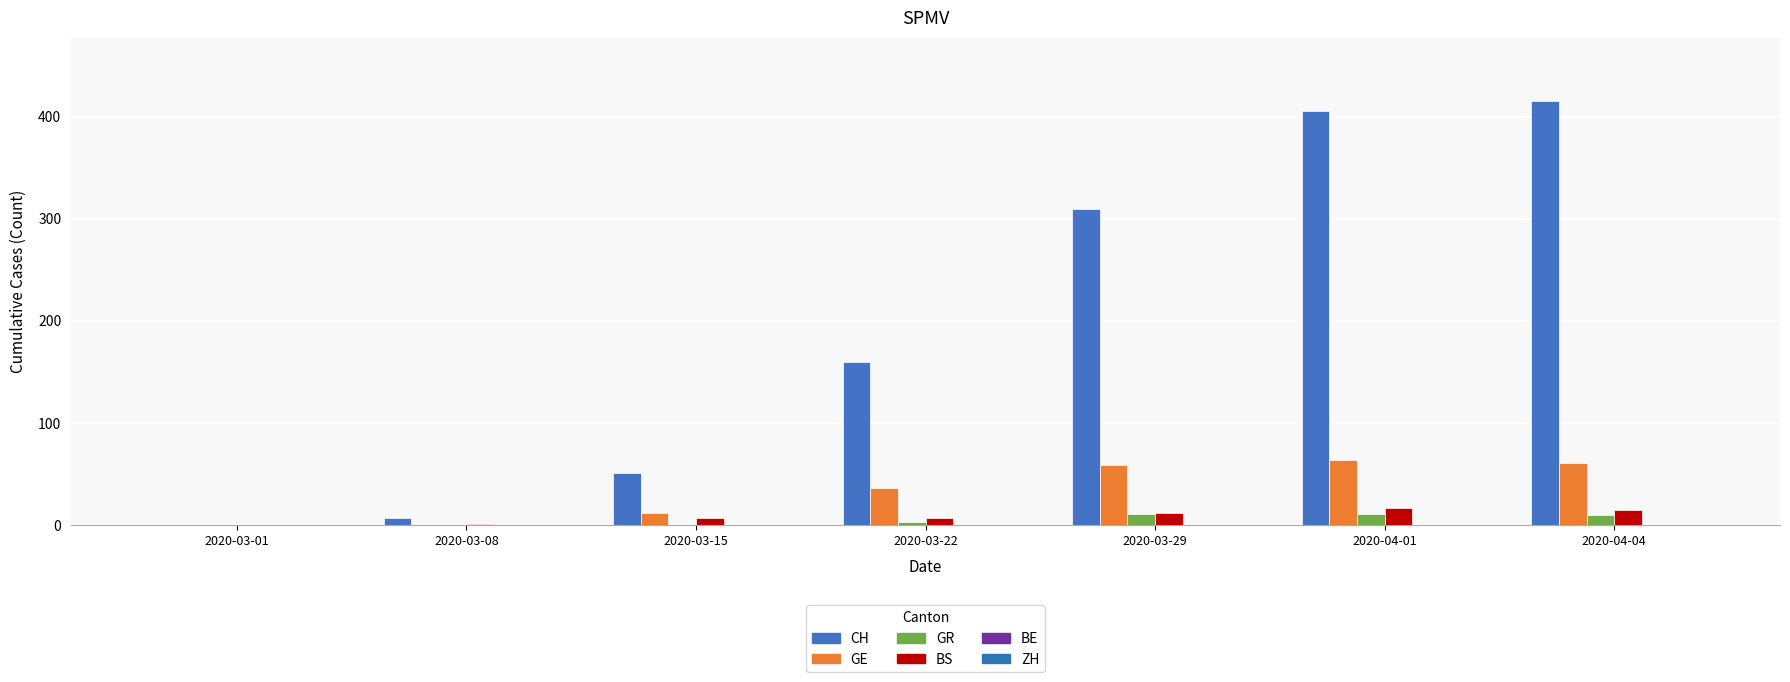

What is the sum of all GE values?

232